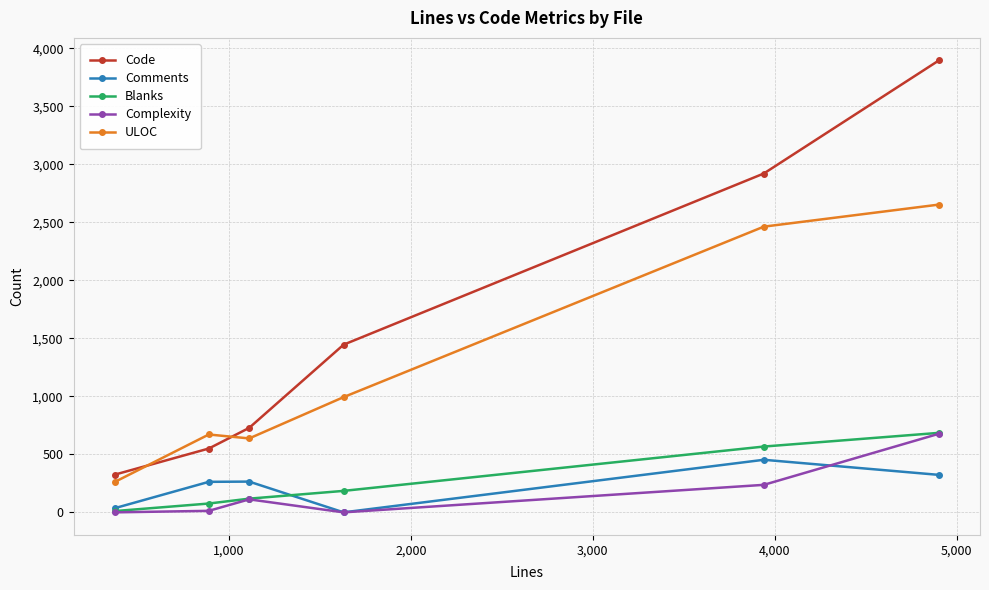

Which series has the largest total across all categories?

Code